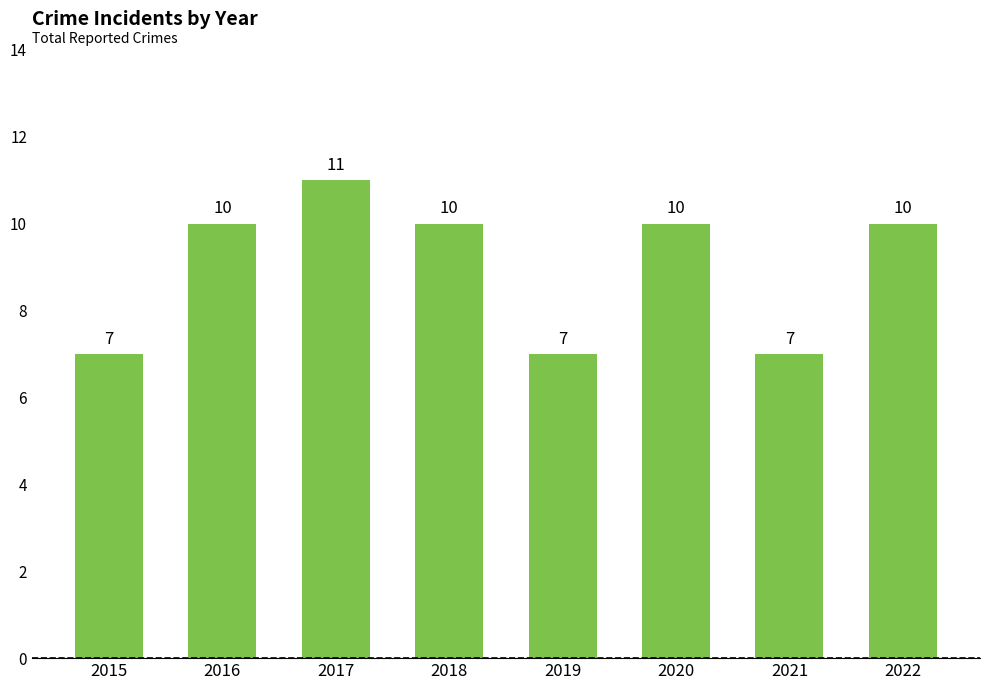

Is it true that the value at 2022 is 15?

False